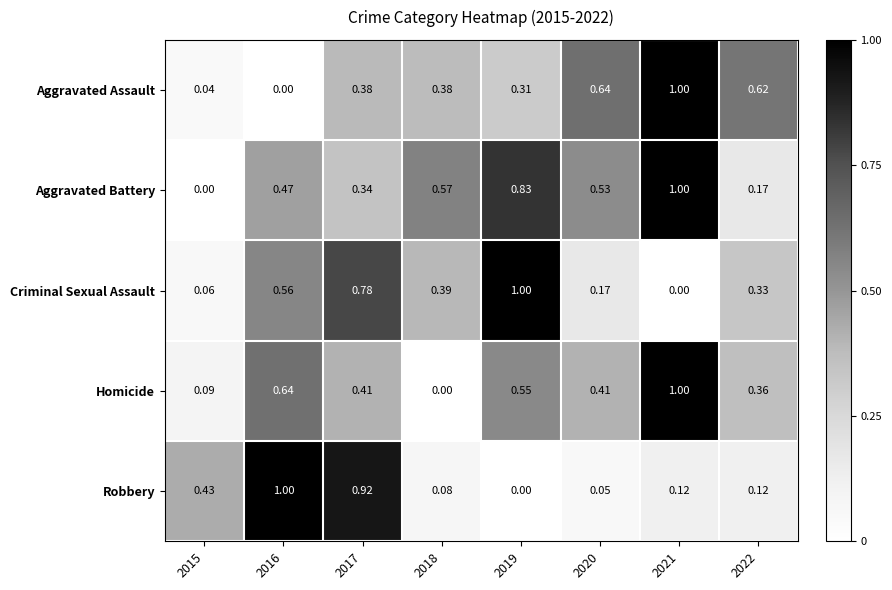

Is the value of Robbery at 2021 greater than the value of Criminal Sexual Assault at 2017?

No